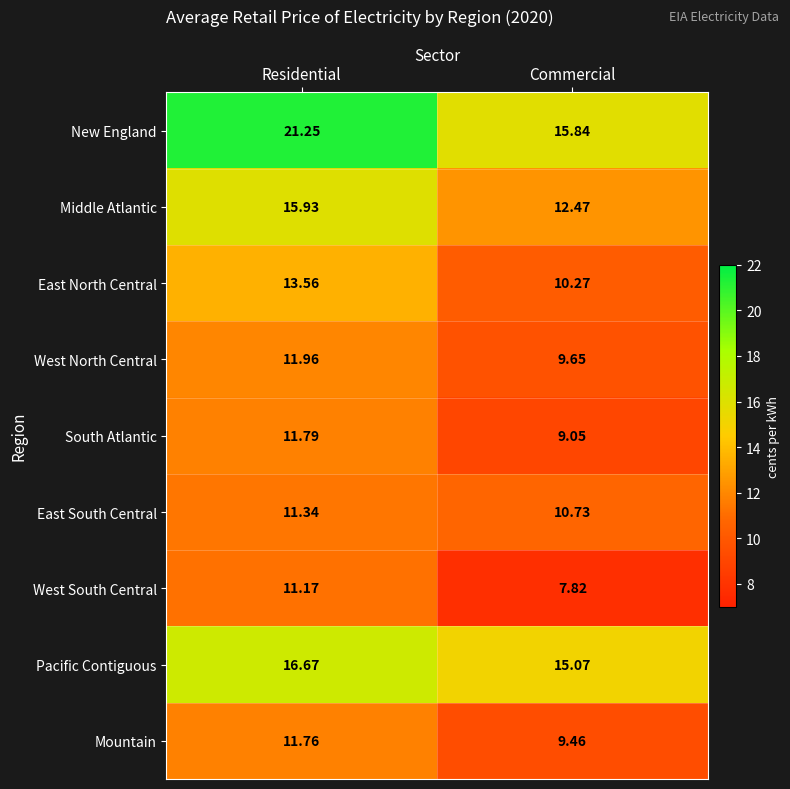

Which category has the highest value across all series?

Residential